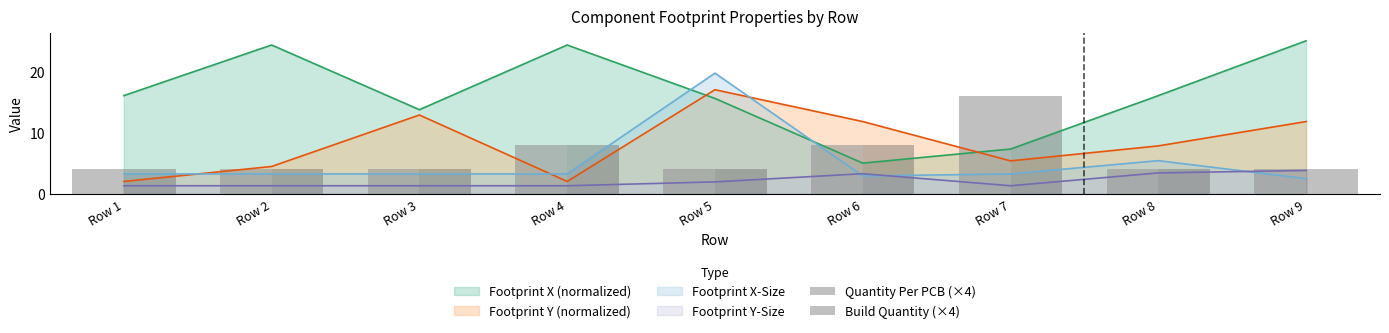

What is the highest value of the Footprint X-Size series?

19.7